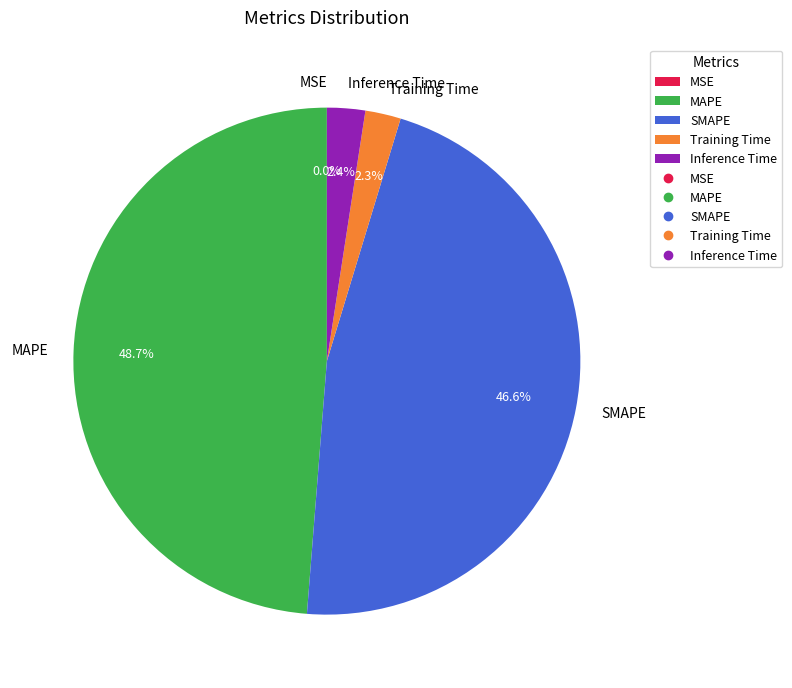

Which slice is the largest?

MAPE